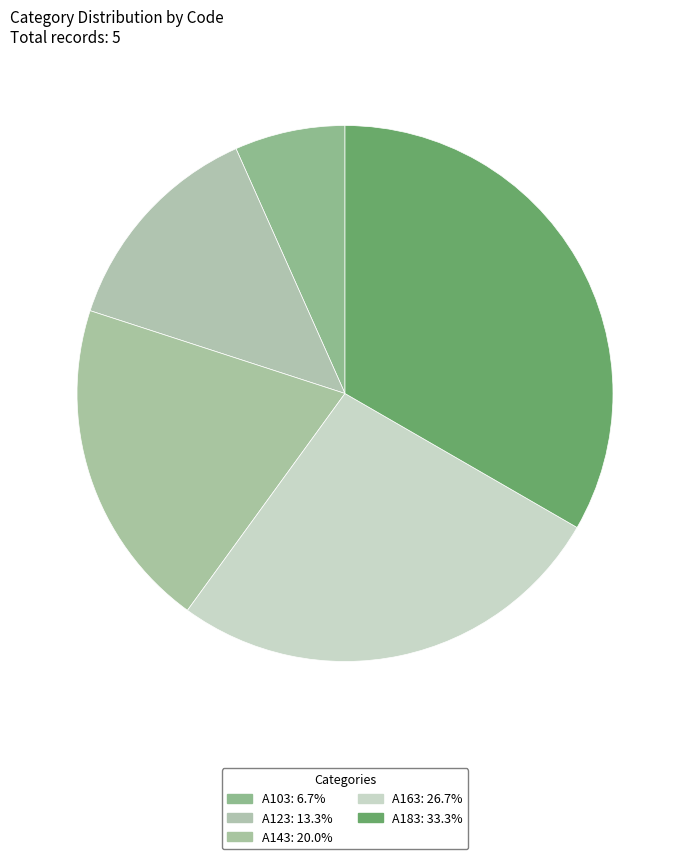

What percentage is NOT represented by A103?

93.3%